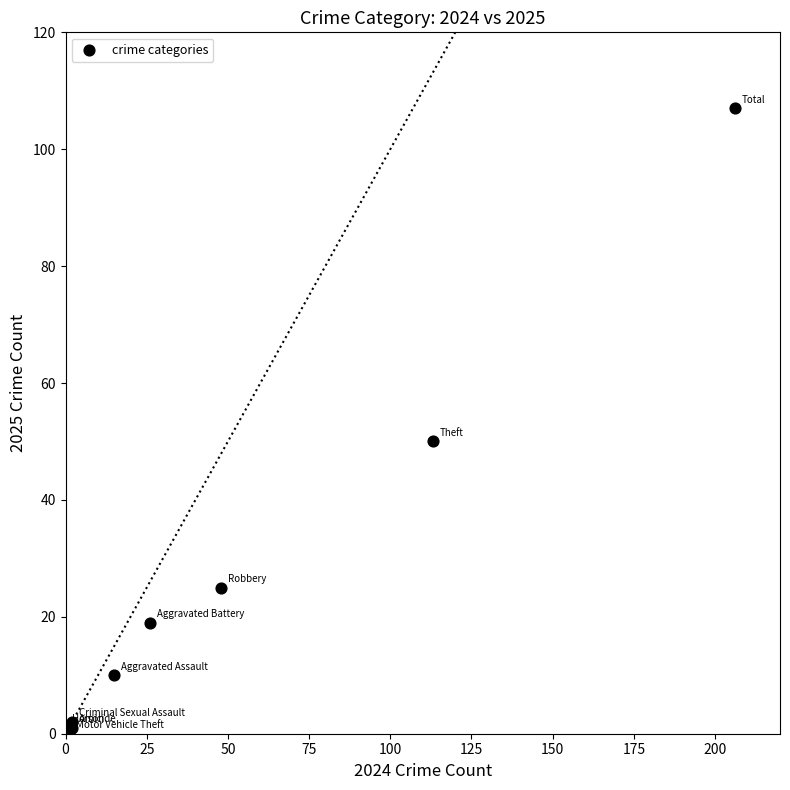

What Y value in the scatter plot is closest to 53?

50